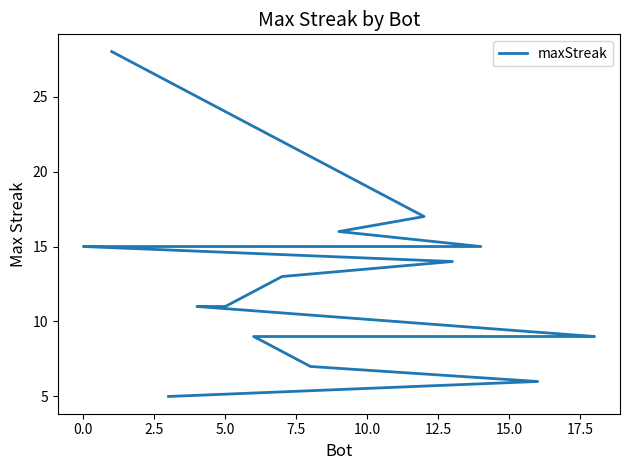

What is the difference between the maximum and minimum values?

23